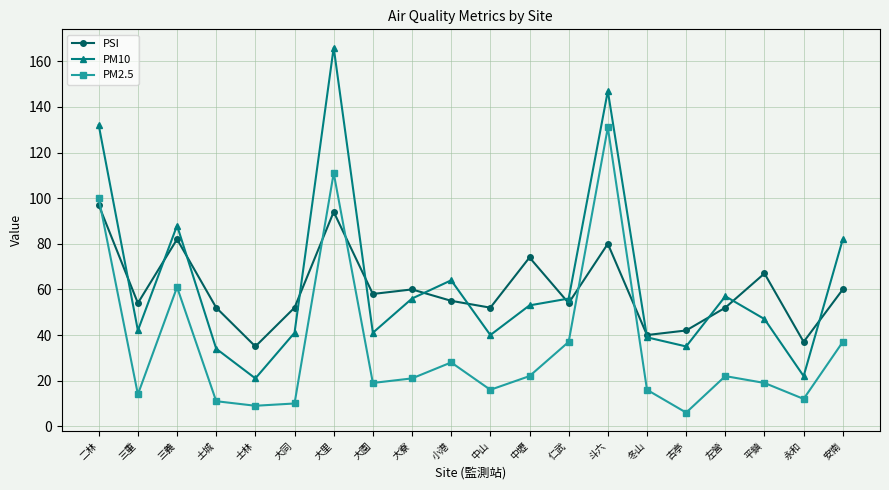

Is the value of PSI at 安南 greater than the value of PM2.5 at 冬山?

Yes